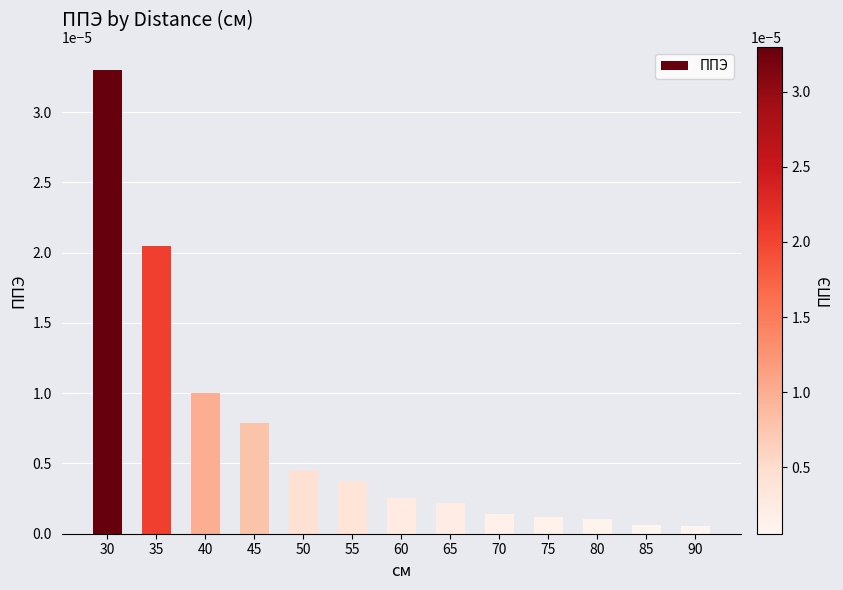

Which category has the highest value across all series?

30